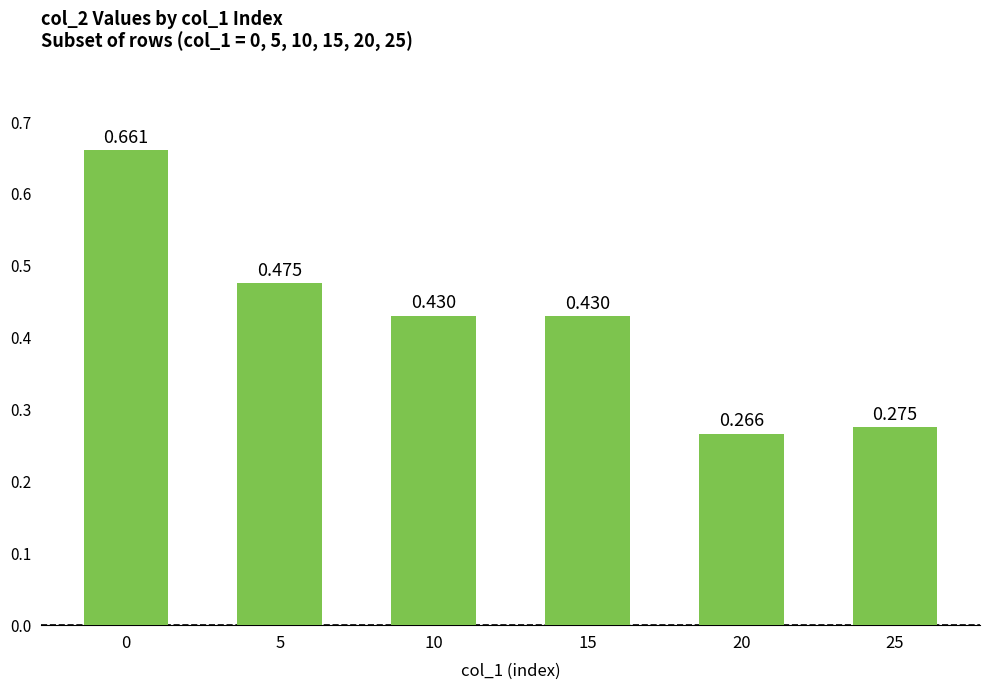

What is the difference between the second highest and minimum values?

0.2